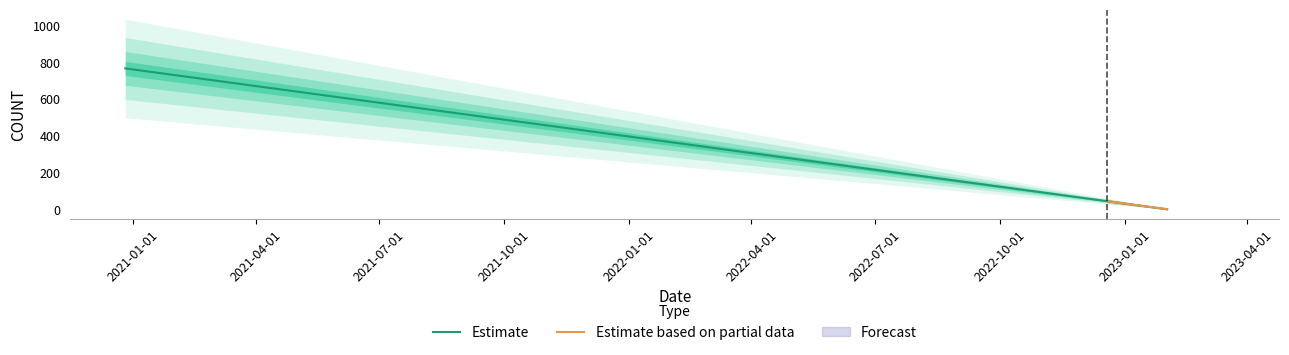

Does the chart display data point markers on the line(s)?

No